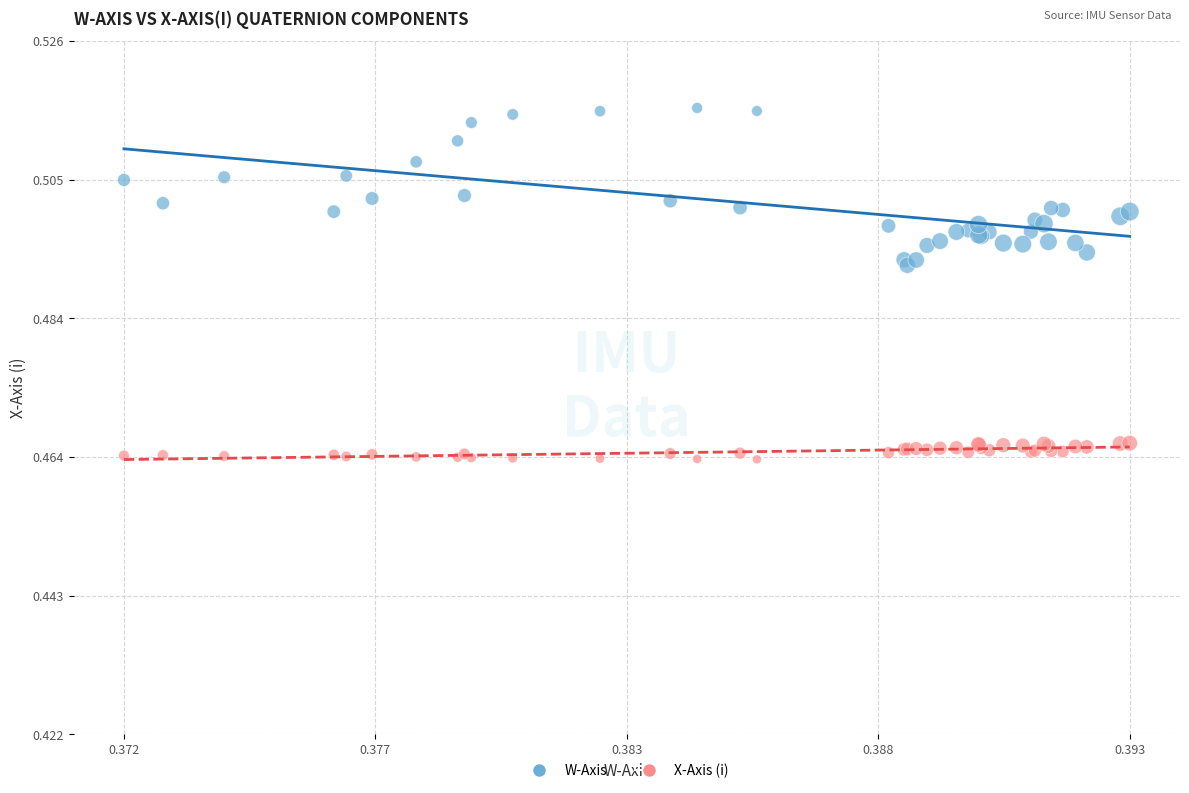

Which series reaches the minimum Y coordinate?

X-Axis (i)